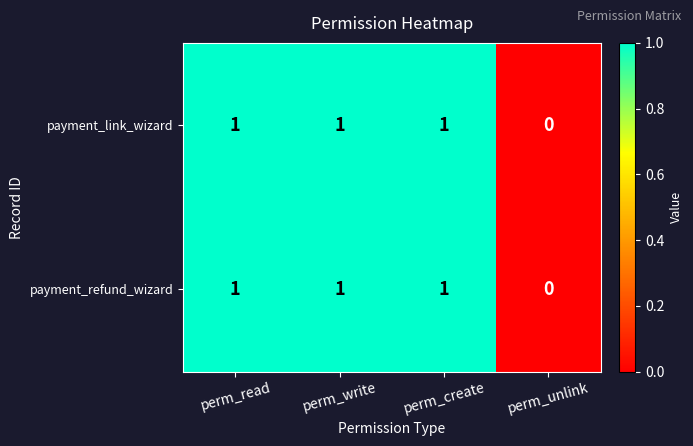

At which label is payment_refund_wizard closest to 0?

perm_unlink